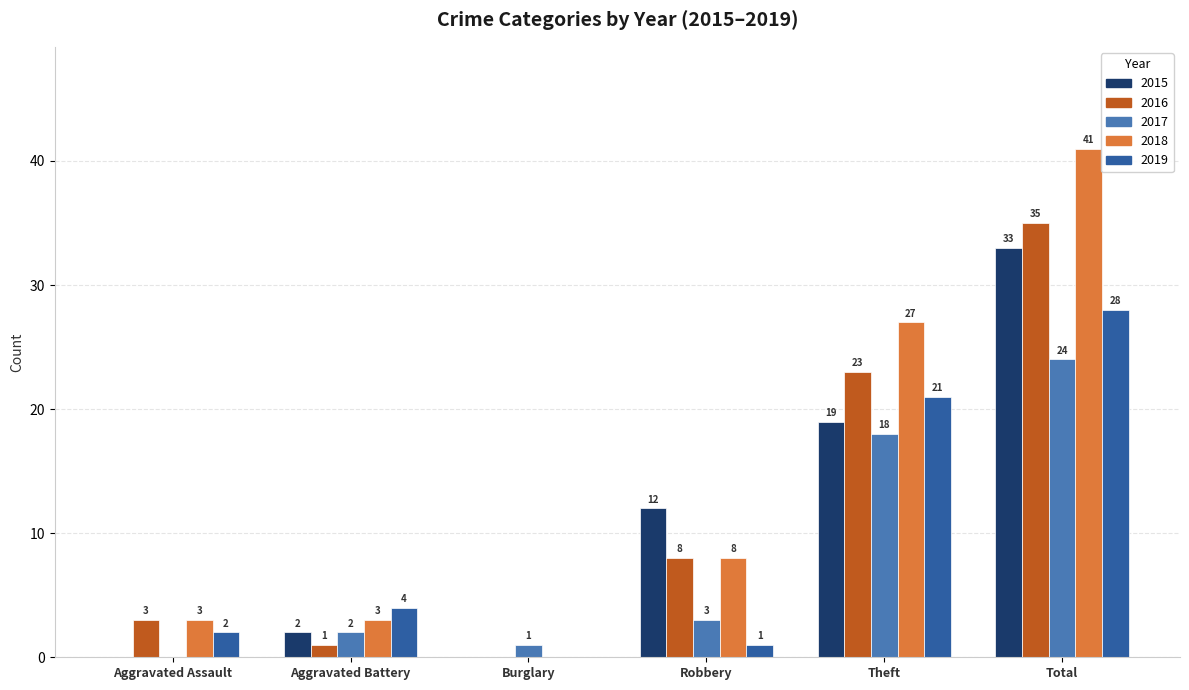

What is the average value of the 2018 series?

14